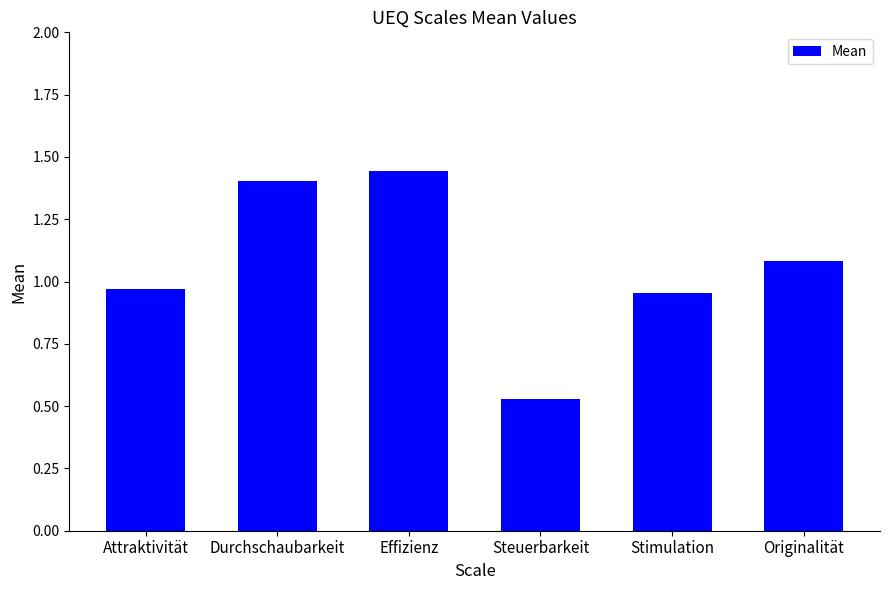

Which label corresponds to the largest value in the chart?

Effizienz